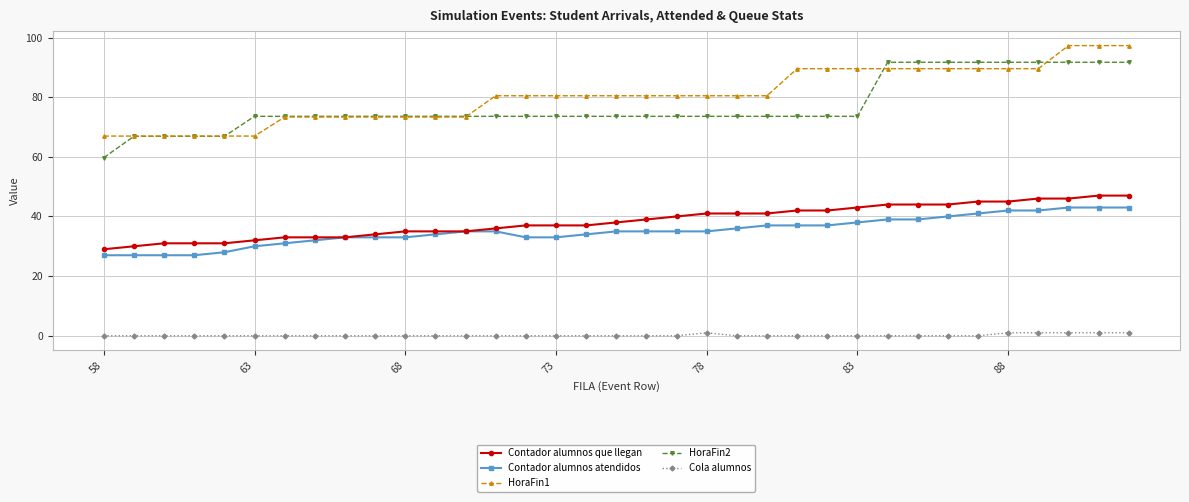

What is the difference between the second highest and second lowest values in the Cola alumnos series?

1.0